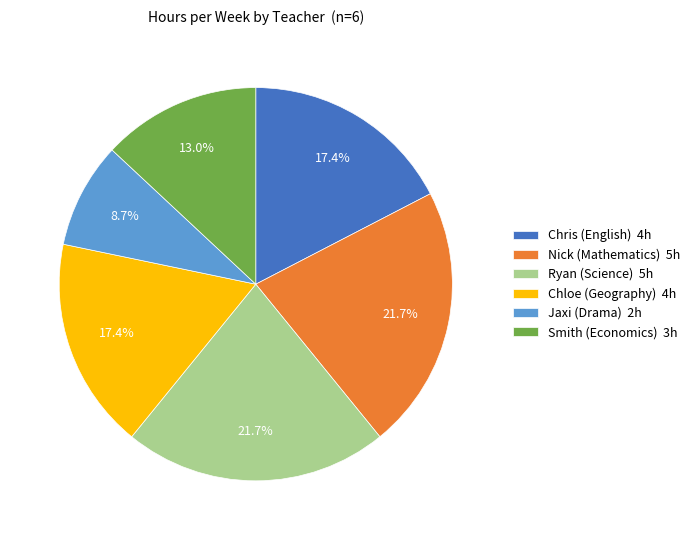

Does Ryan (Science) account for over 50% of the chart?

No